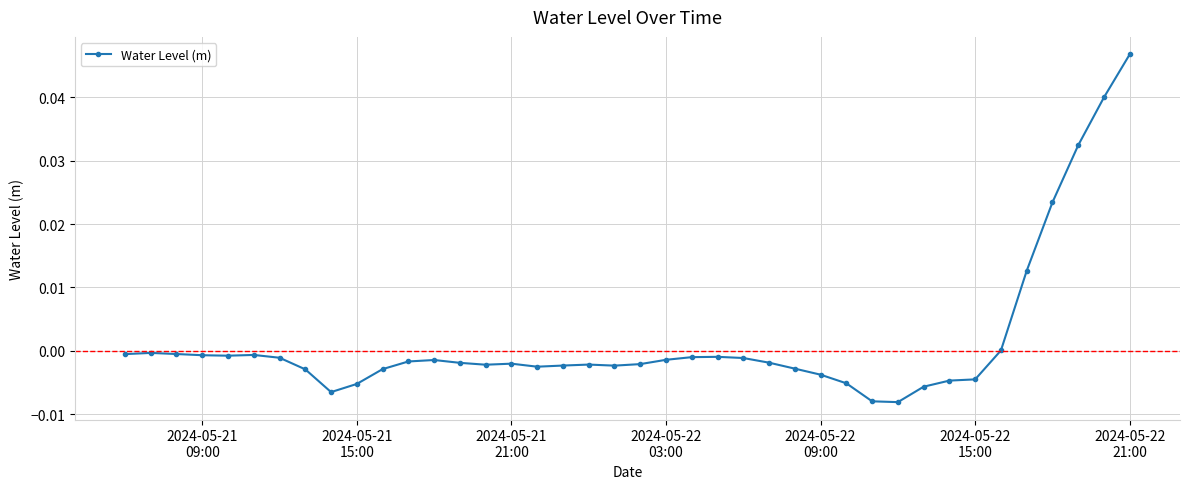

True or false: the data has more than 1 interior local peaks.

True